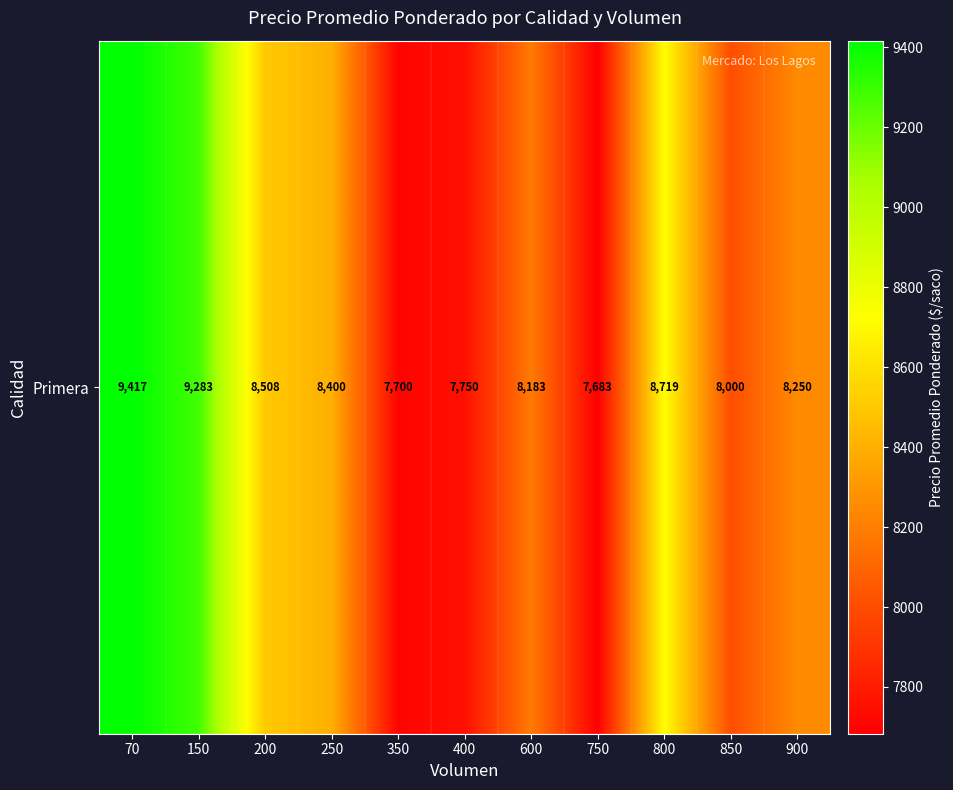

What is the difference between the maximum and minimum values?

1734